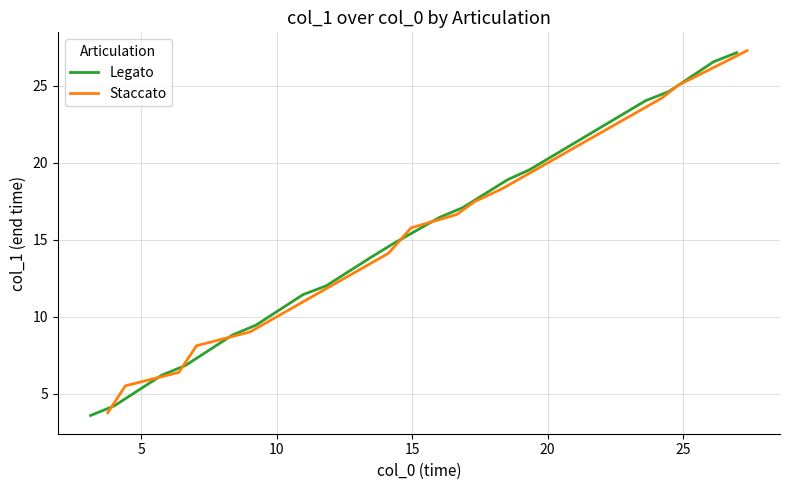

What is the lowest value of the Legato series?

3.6